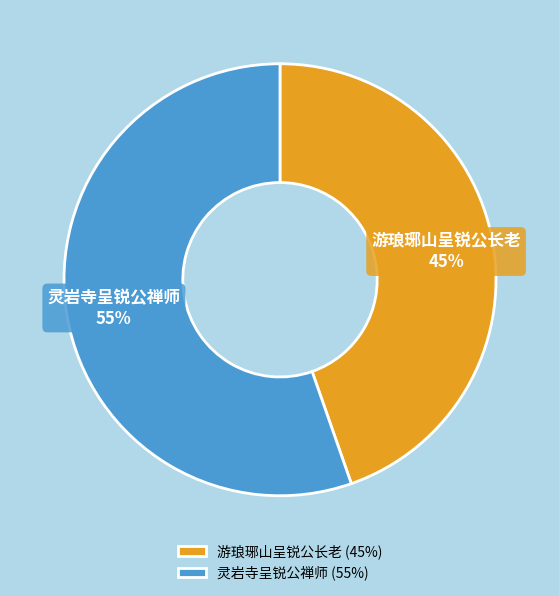

Rank the categories by value from highest to lowest.

灵岩寺呈锐公禅师, 游琅琊山呈锐公长老